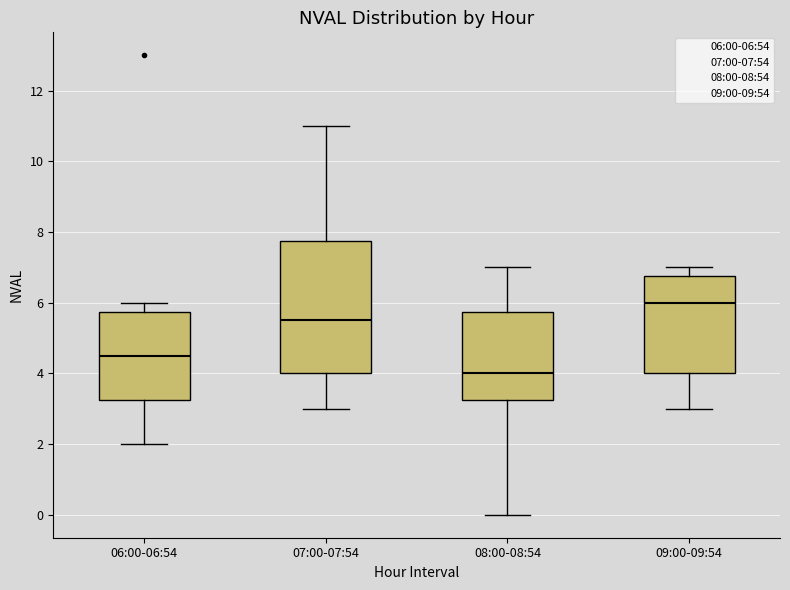

Reading left to right, transcribe this box plot: for each box, give where its median line is, the range the box spans, and where its two whiskers end, as read against the y-axis. The values are not printed on the chart, so give them approximately, as read against the axis.

06:00-06:54: median 4.6, box 3.2 to 5.8, whiskers 2.0 to 6.0
07:00-07:54: median 5.6, box 4.0 to 7.8, whiskers 3.0 to 11.0
08:00-08:54: median 4.0, box 3.2 to 5.8, whiskers 0.0 to 7.0
09:00-09:54: median 6.0, box 4.0 to 6.8, whiskers 3.0 to 7.0